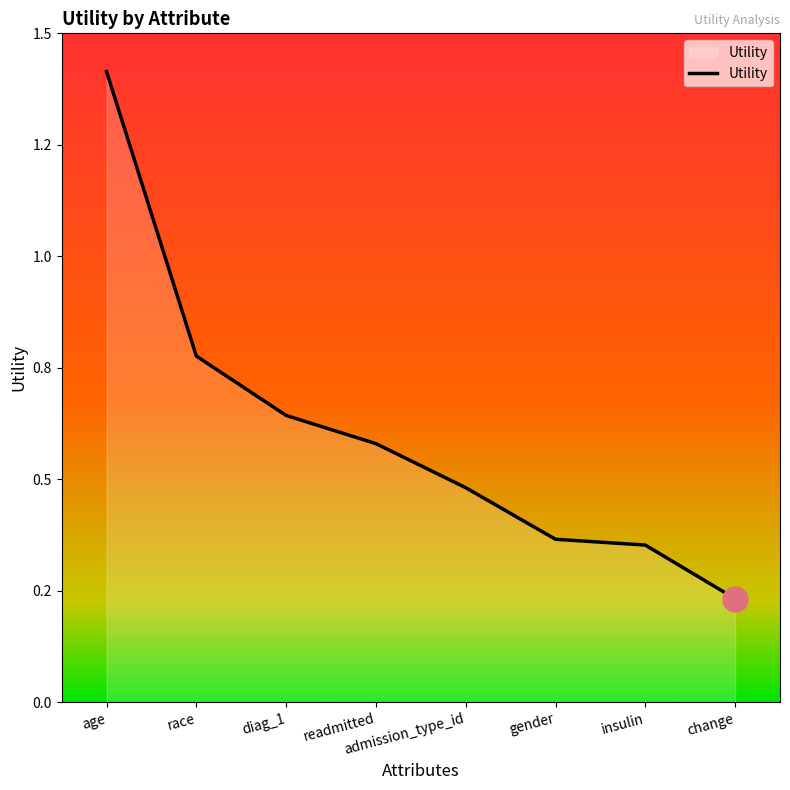

What position from the right is diag_1?

6